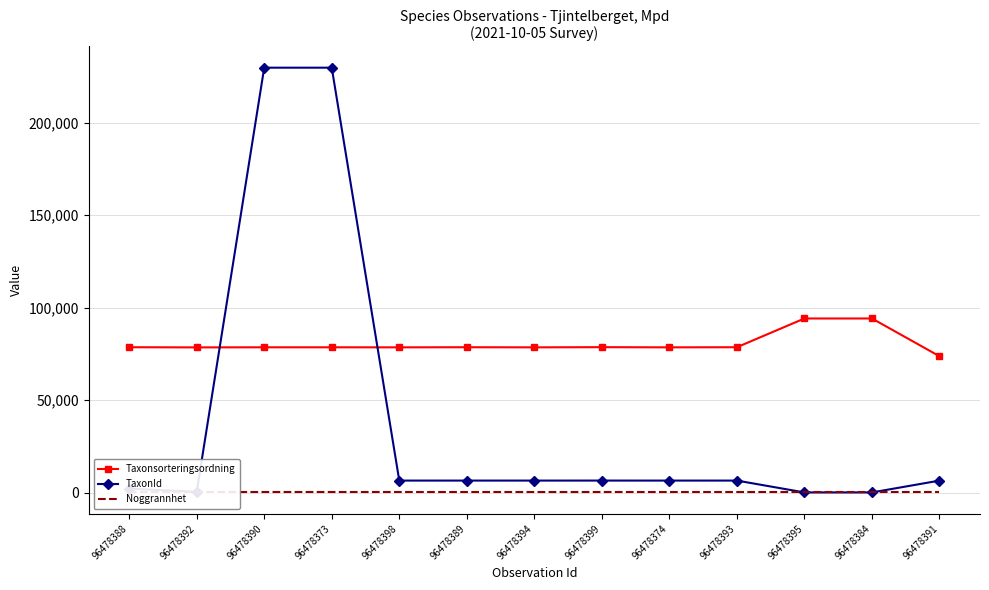

What is the value of the Noggrannhet point at the 10th from the left?

25